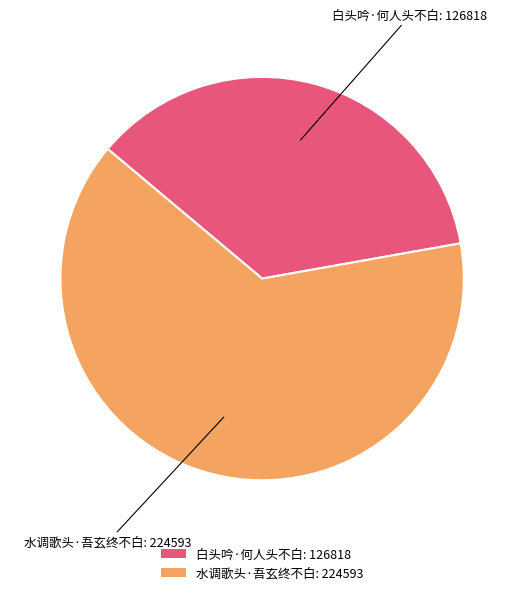

Combined, do 白头吟·何人头不白: 126818 and 水调歌头·吾玄终不白: 224593 account for over 50%?

Yes